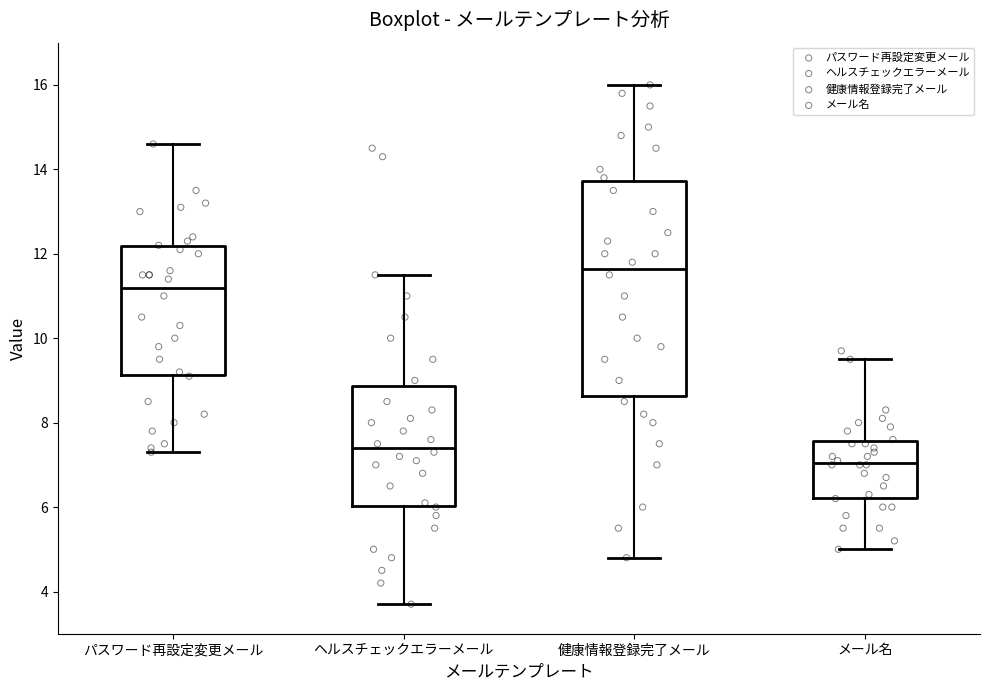

Reading left to right, read every box against the y-axis: the position of its median line, the range the box covers, and the ends of its whiskers. The values are not printed on the chart, so give them approximately, as read against the axis.

パスワード再設定変更メール: median 11.2, box 9.2 to 12.2, whiskers 7.4 to 14.6
ヘルスチェックエラーメール: median 7.4, box 6.0 to 8.8, whiskers 3.8 to 11.6
健康情報登録完了メール: median 11.6, box 8.6 to 13.8, whiskers 4.8 to 16.0
メール名: median 7.0, box 6.2 to 7.6, whiskers 5.0 to 9.6